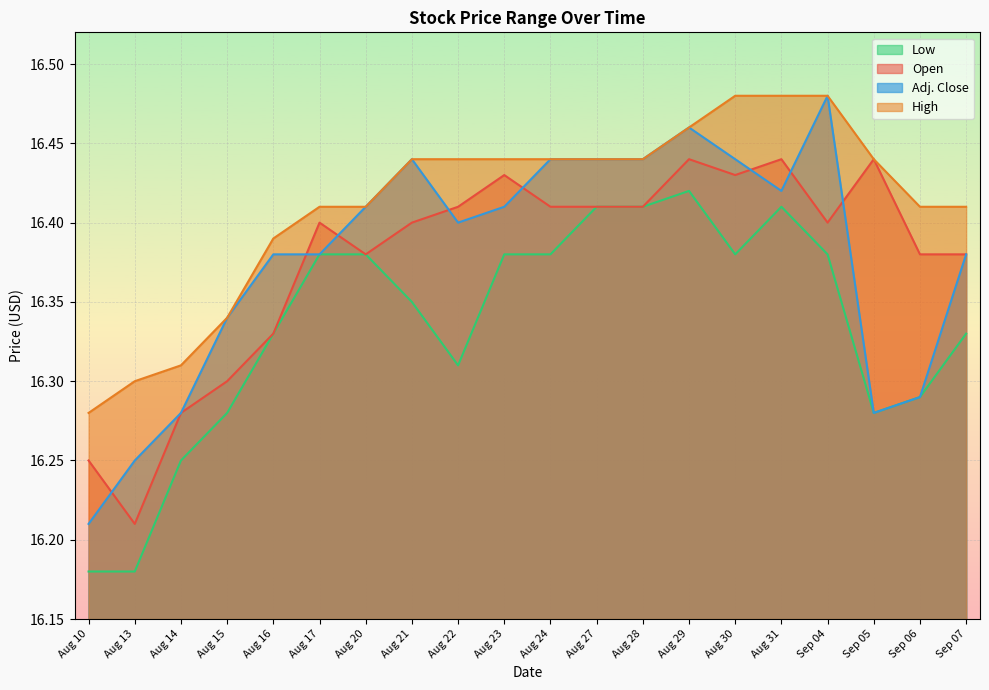

In Open, how many points are lower than both neighbors (excluding endpoints)?

4